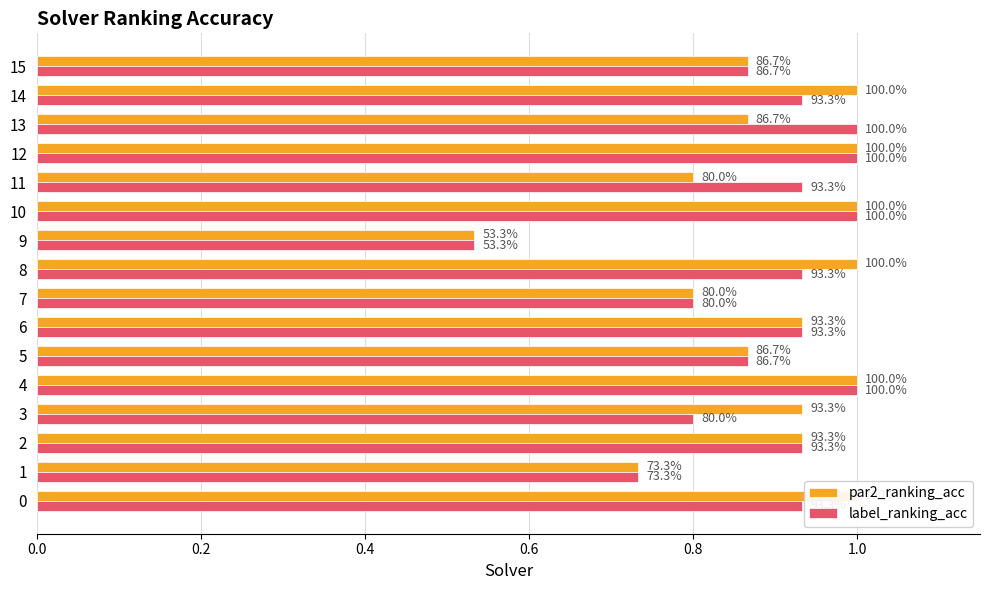

True or false: label_ranking_acc has a value of 0.5 at 0.6.

False